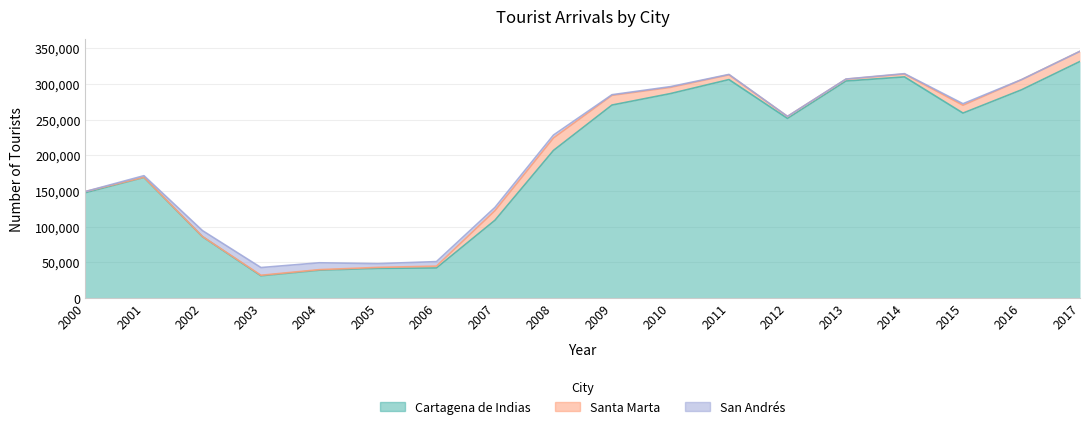

In Cartagena de Indias, how many points are lower than both neighbors (excluding endpoints)?

3